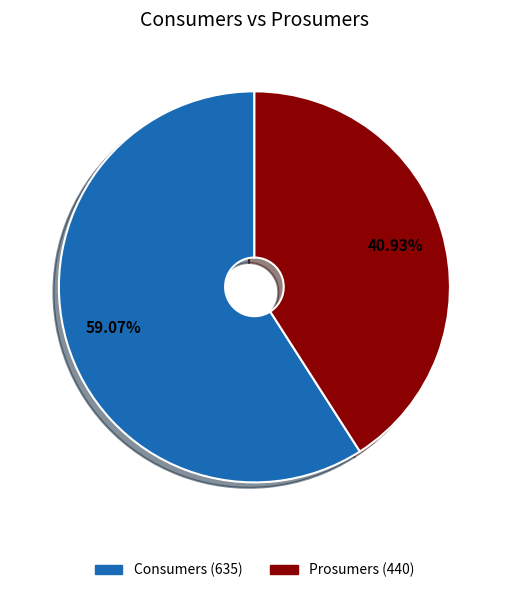

Which slice is the largest?

Consumers